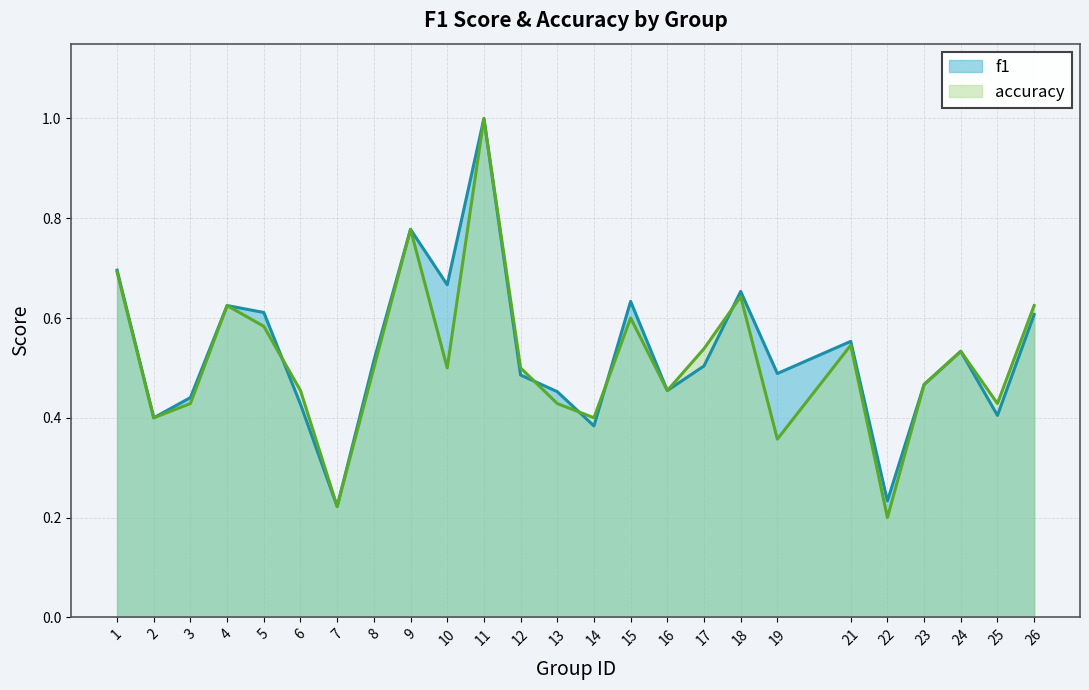

At which label does f1 reach its minimum?

7